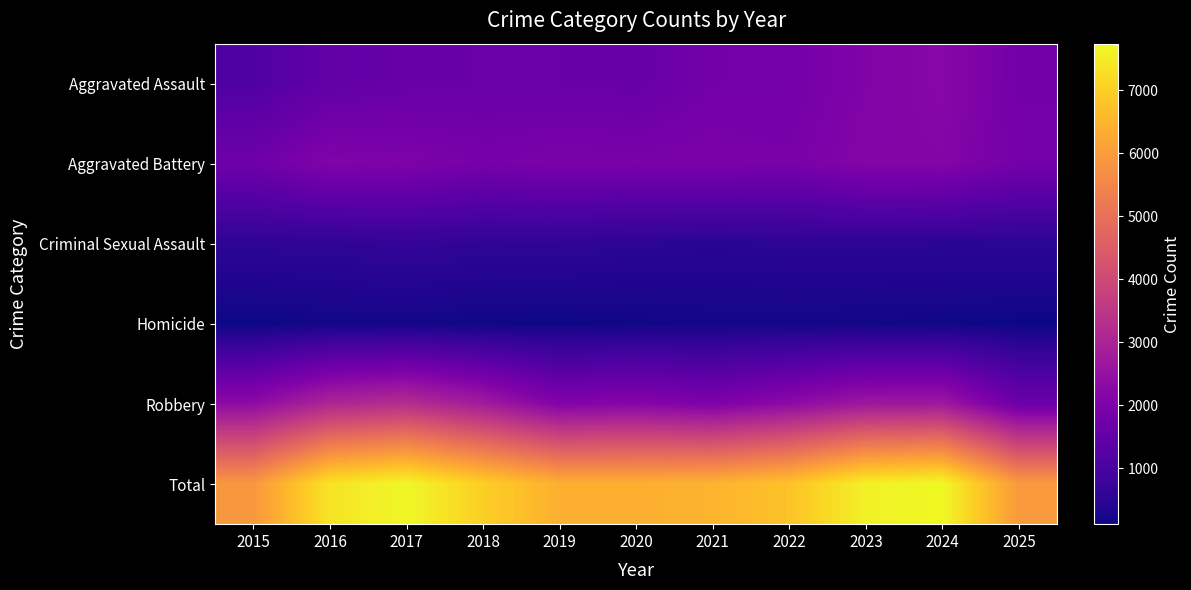

Reading left to right, what are all the values shown in this chart?

Aggravated Assault: 2015=1151	2016=1482	2017=1590	2018=1638	2019=1632	2020=1587	2021=1808	2022=1818	2023=2070	2024=2223	2025=1804
Aggravated Battery: 2015=1733	2016=2084	2017=2030	2018=1875	2019=1962	2020=1942	2021=1966	2022=1912	2023=2146	2024=2158	2025=1831
Criminal Sexual Assault: 2015=550	2016=557	2017=641	2018=577	2019=579	2020=521	2021=485	2022=527	2023=534	2024=505	2025=515
Homicide: 2015=111	2016=175	2017=180	2018=140	2019=126	2020=153	2021=180	2022=174	2023=164	2024=148	2025=111
Robbery: 2015=2355	2016=3069	2017=3269	2018=2778	2019=2105	2020=2202	2021=2030	2022=2339	2023=2686	2024=2707	2025=1695
Total: 2015=5900	2016=7367	2017=7710	2018=7008	2019=6404	2020=6405	2021=6469	2022=6770	2023=7600	2024=7741	2025=5956